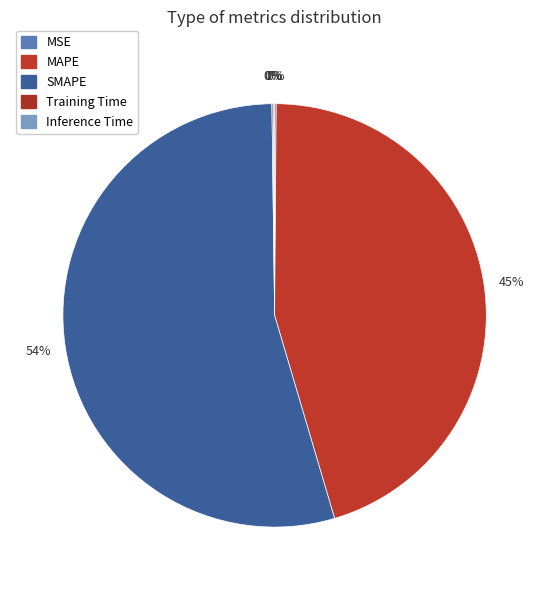

What is the majority slice?

SMAPE